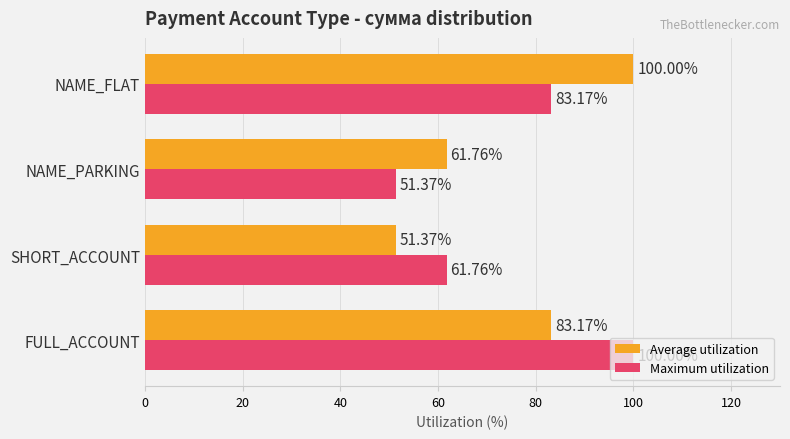

At which label does Average utilization reach its peak?

NAME_FLAT